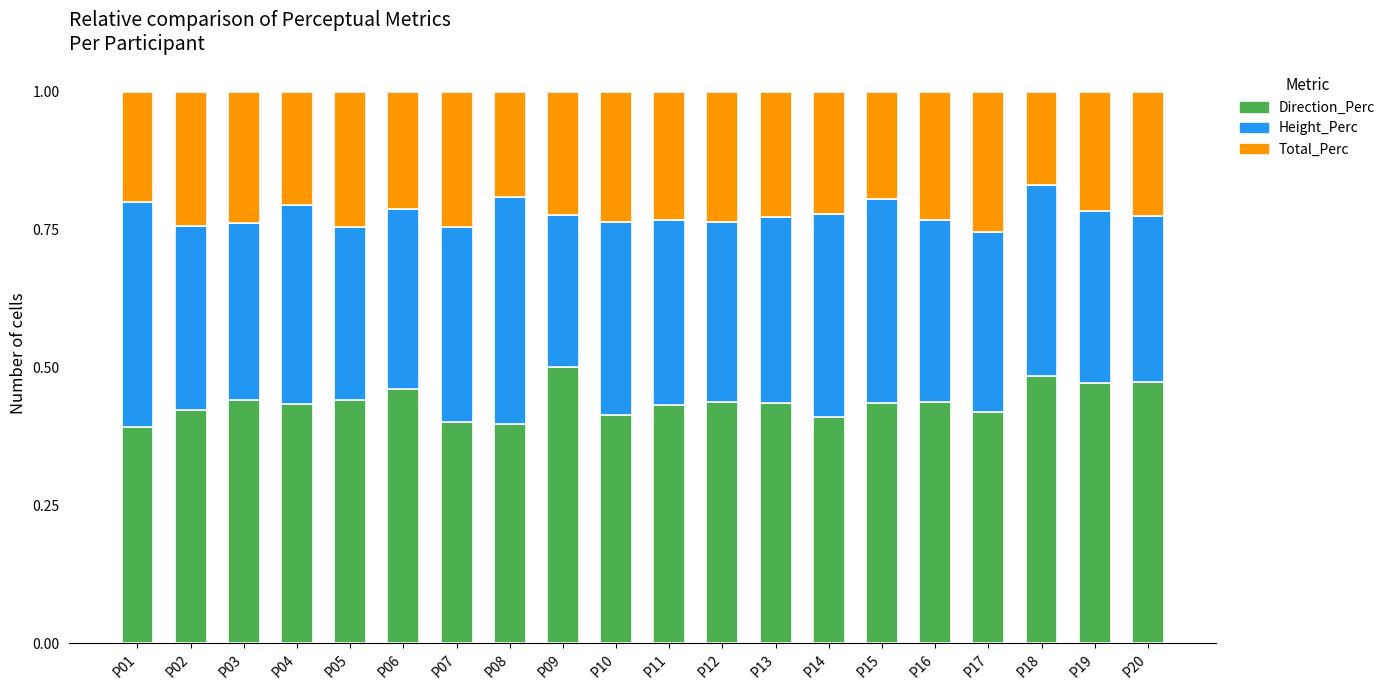

What is the total value across all series at P03?

1.0